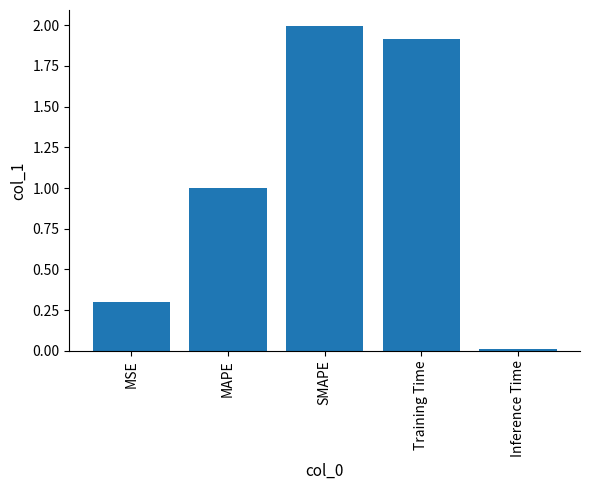

What is the sum of all values?

5.2